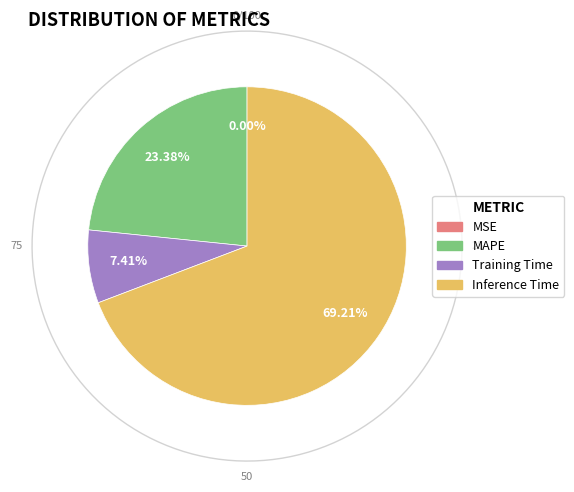

Is the sum of MAPE and Training Time greater than half?

No